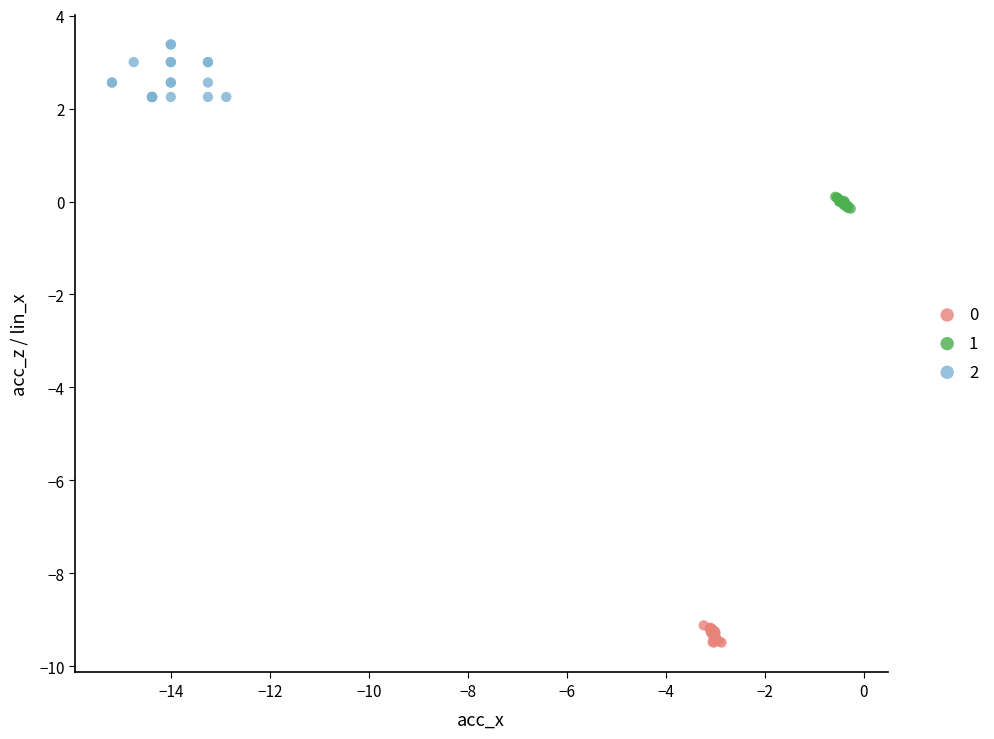

Which series has the widest spread of Y values?

2